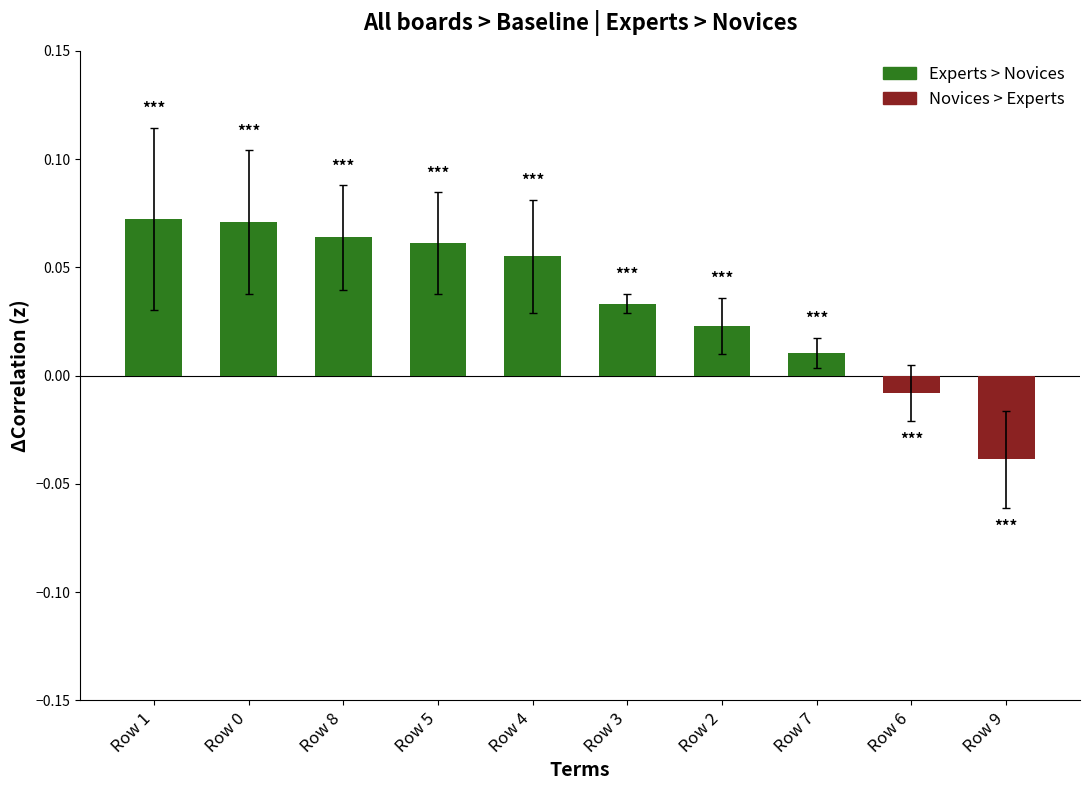

Which label corresponds to the largest value in the chart?

Row 1